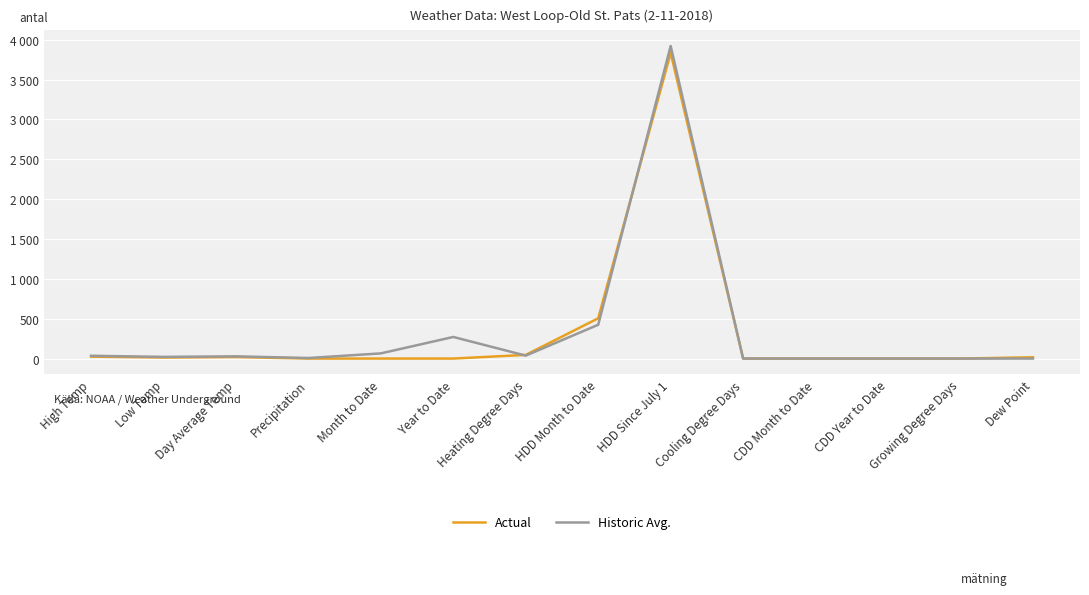

Where do Historic Avg. and Actual first cross each other?

Year to Date and Heating Degree Days